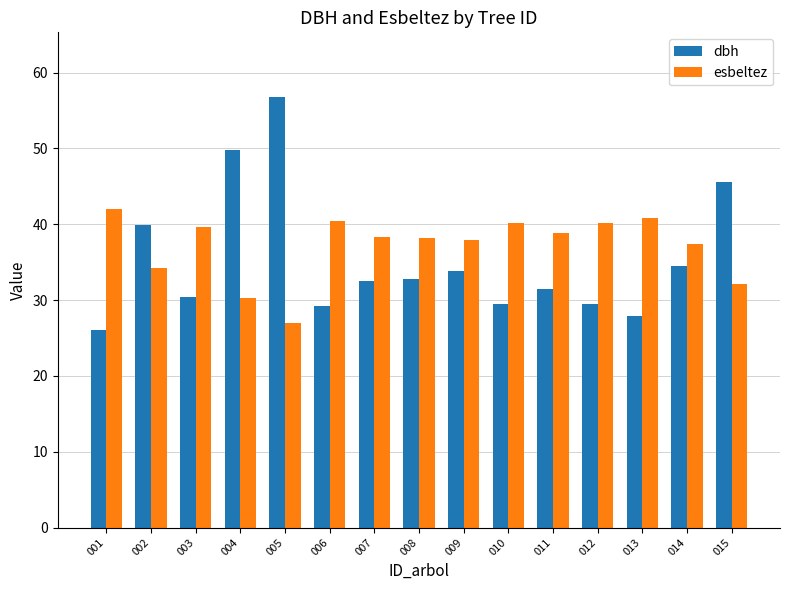

At 009, list the series in order from smallest to largest.

dbh, esbeltez